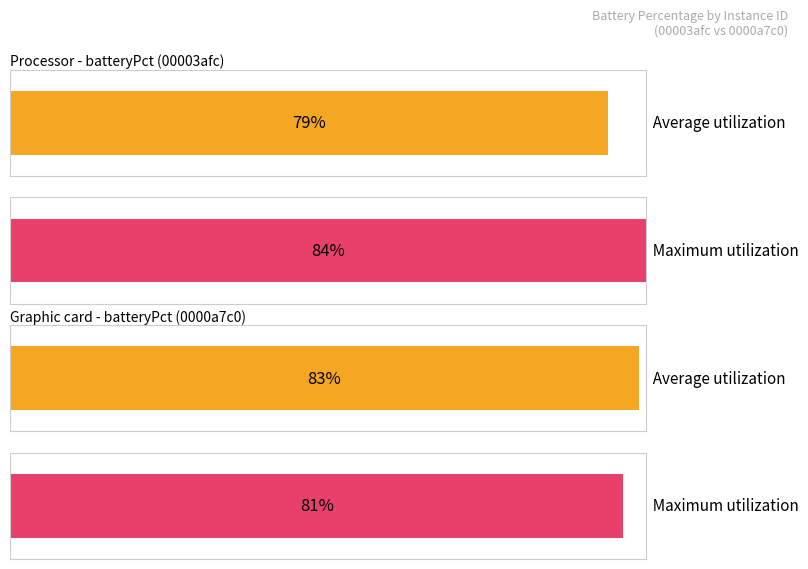

Is the value of Maximum utilization at 13 greater than the value of Average utilization at 12?

No